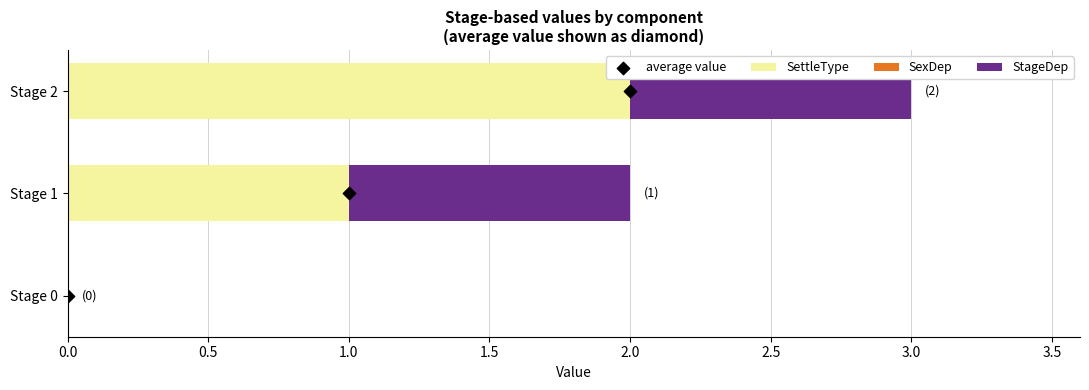

Which series reaches the minimum Y coordinate?

SettleType